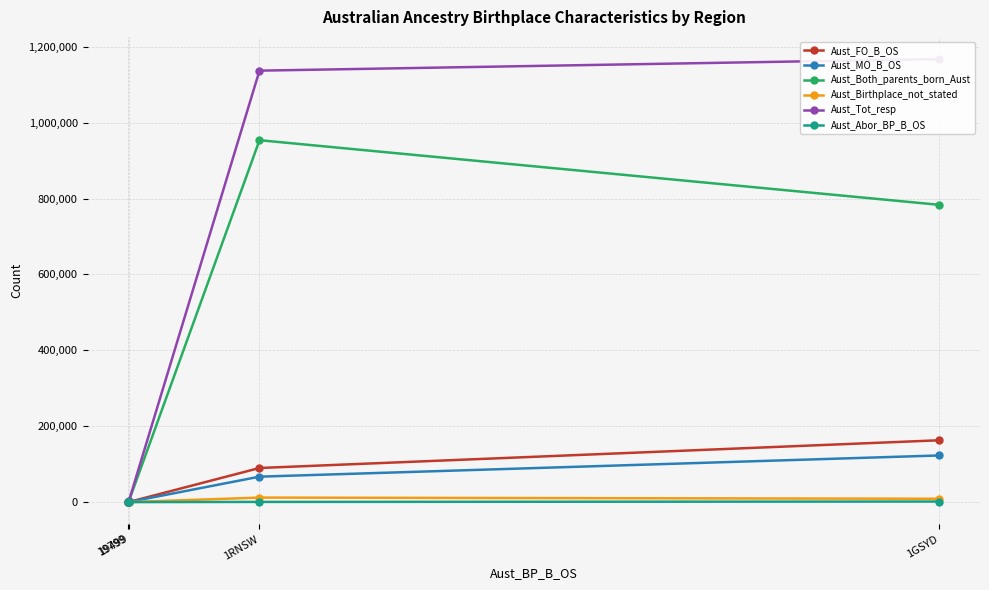

What are all the series names shown in the legend?

Aust_FO_B_OS, Aust_MO_B_OS, Aust_Both_parents_born_Aust, Aust_Birthplace_not_stated, Aust_Tot_resp, Aust_Abor_BP_B_OS